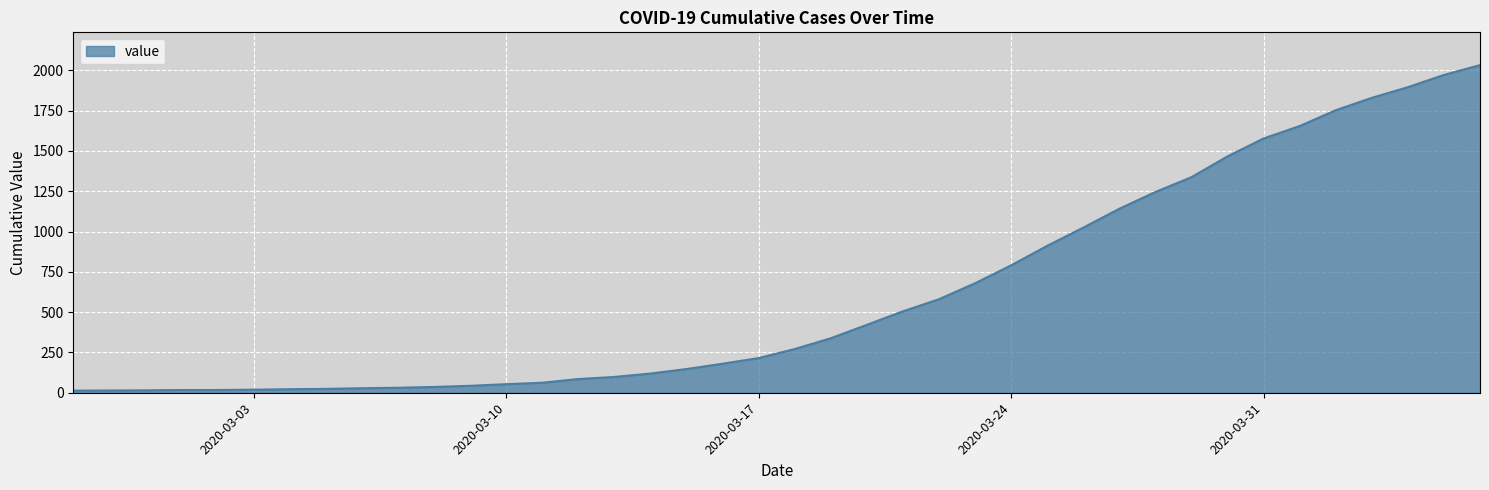

What is the maximum value shown in the chart?

2032